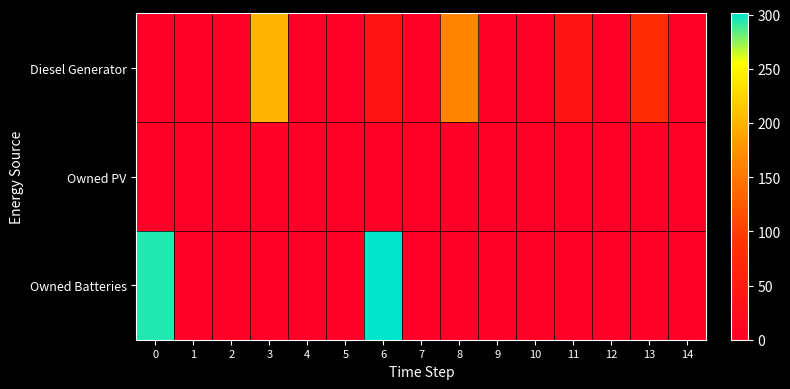

Reading right to left, list all the values displayed in this chart.

Diesel Generator: 14=0	13=77	12=0	11=38	10=0	9=0	8=163	7=0	6=38	5=0	4=0	3=200	2=0	1=0	0=0
Owned PV: 14=0	13=0	12=0	11=0	10=0	9=0	8=0	7=0	6=0	5=0	4=0	3=0	2=0	1=0	0=0
Owned Batteries: 14=0	13=0	12=0	11=0	10=0	9=0	8=0	7=0	6=301	5=0	4=0	3=0	2=0	1=0	0=295